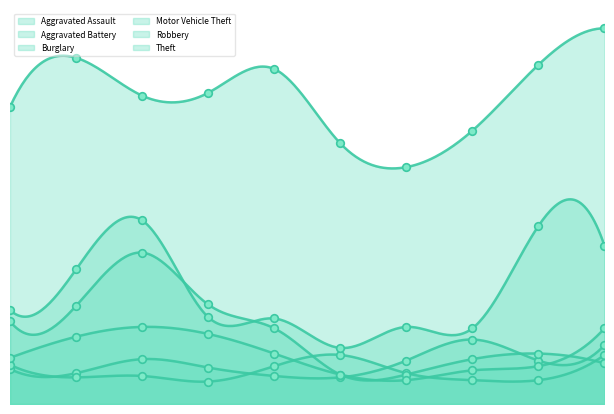

Which series has the largest Y range (max minus min)?

Theft